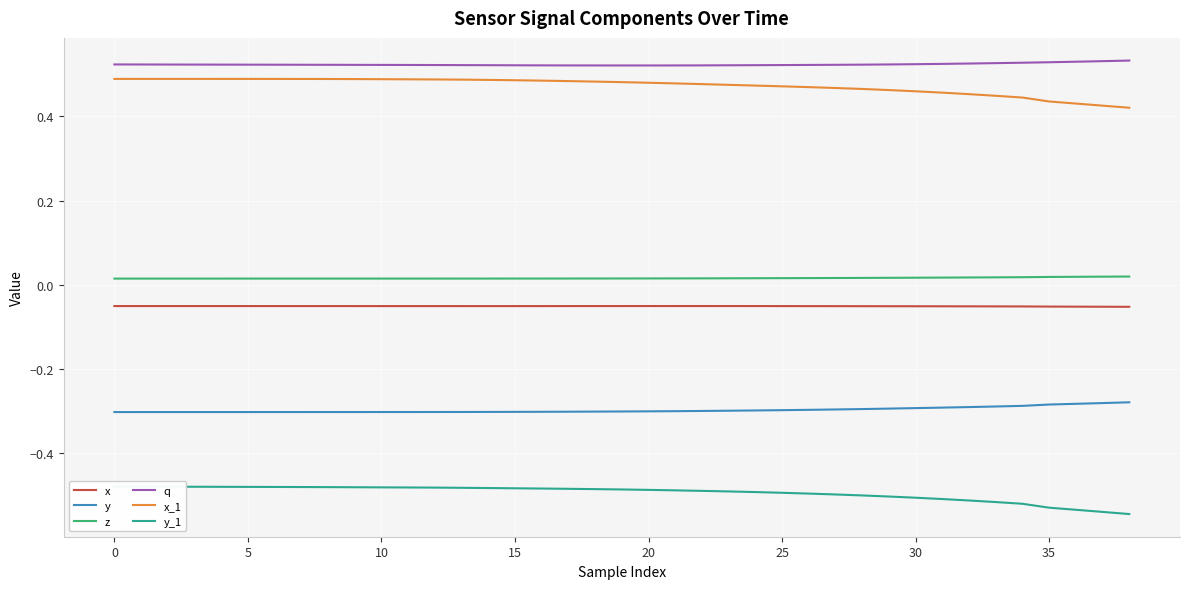

What is the value of the x point at the 14th from the left?

-0.1